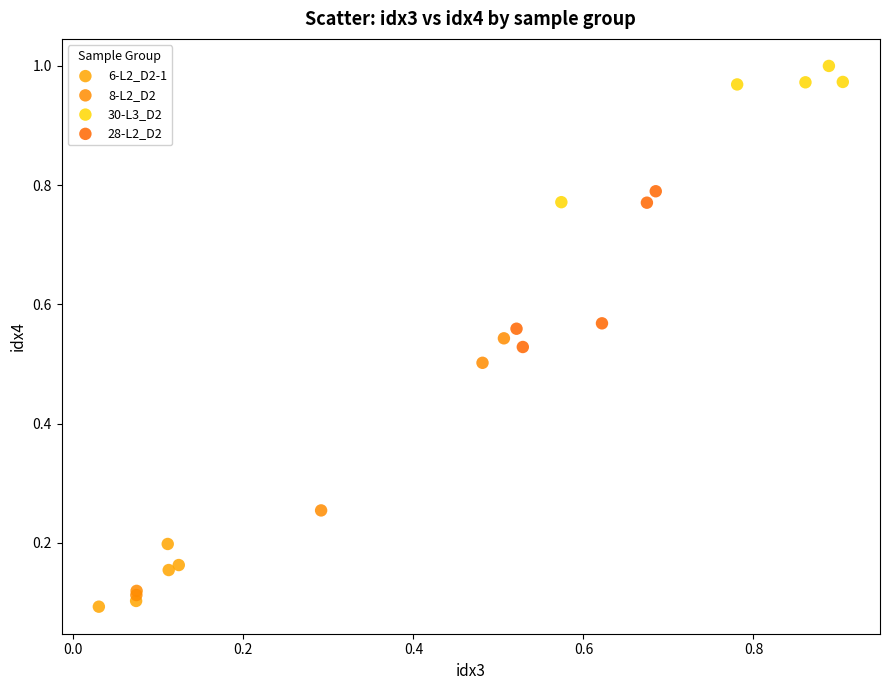

Which series reaches the maximum Y coordinate?

30-L3_D2